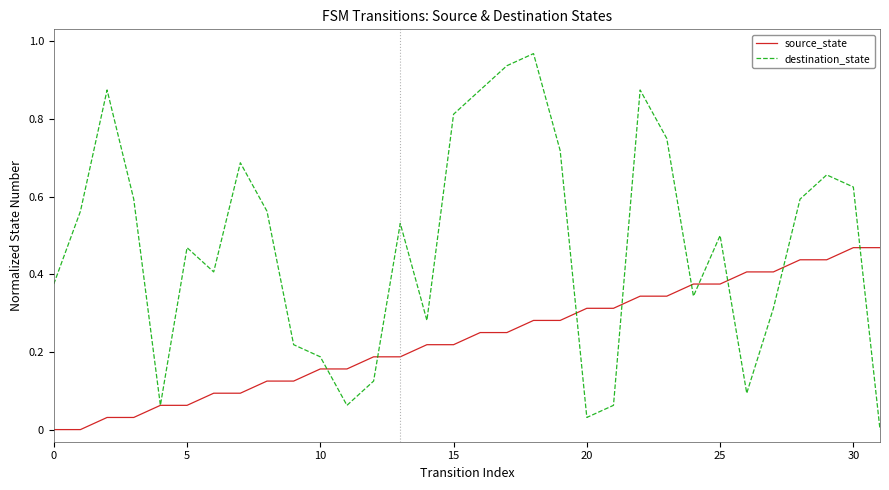

What are all the series names shown in the legend?

source_state, destination_state